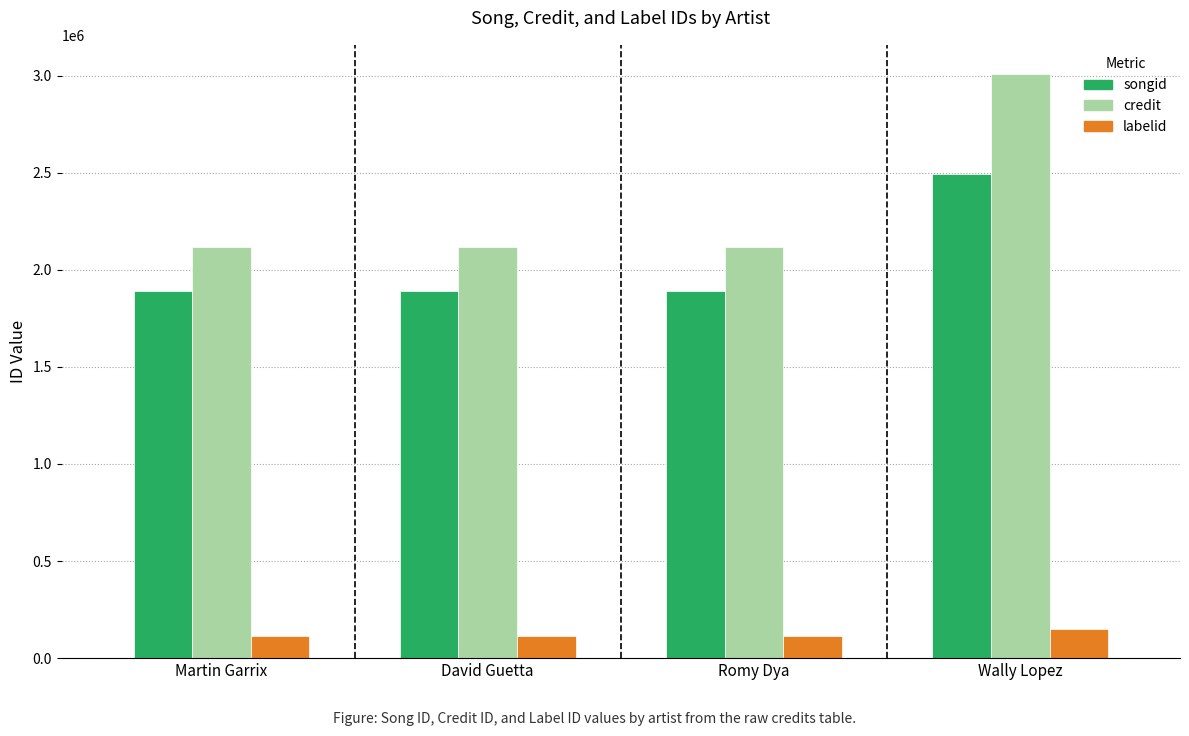

At how many categories does at least one series exceed 2571687?

1